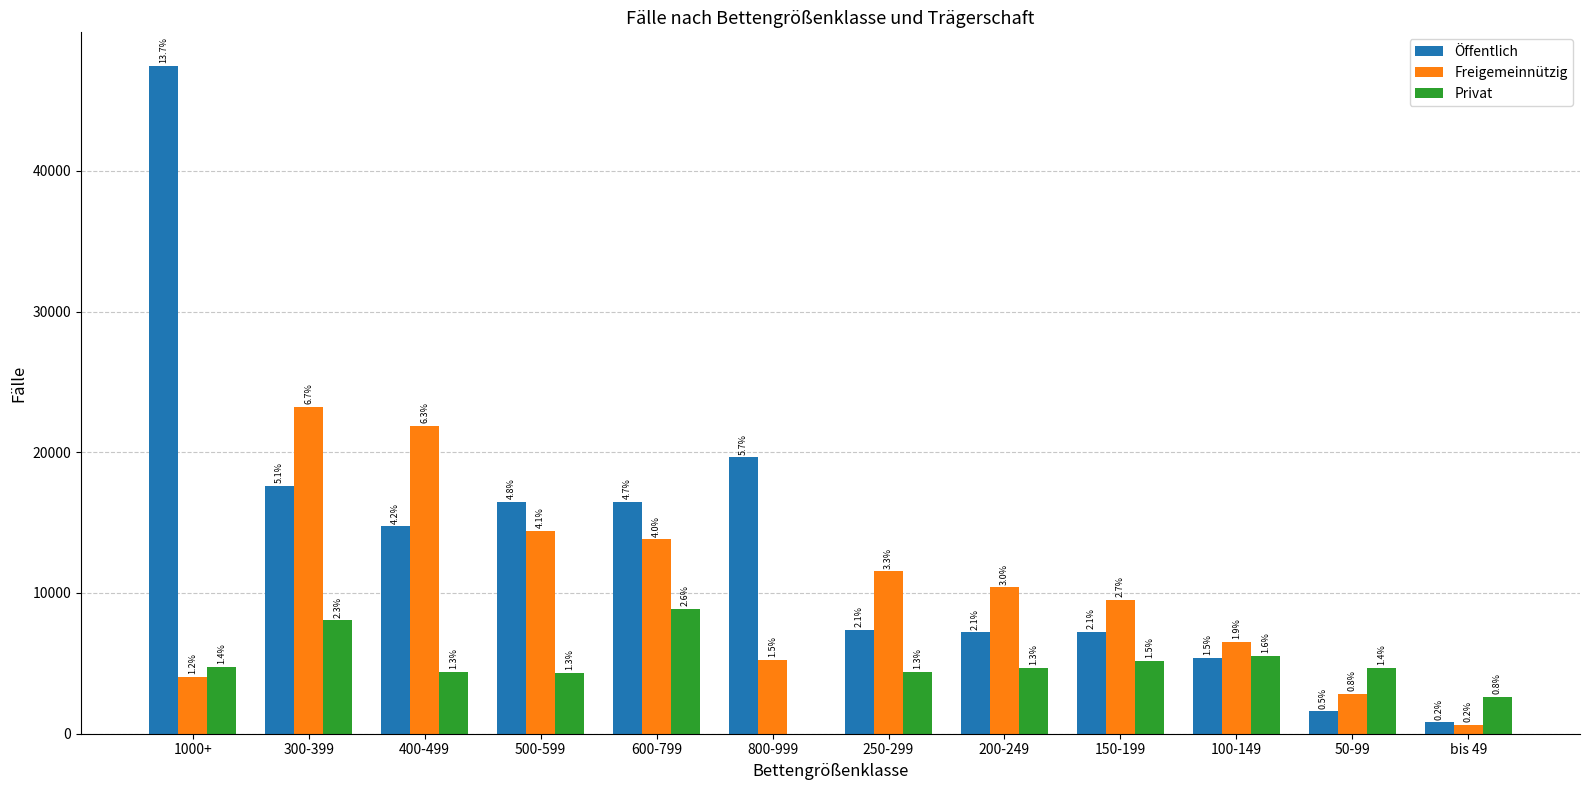

What is the difference between the second highest and minimum values in the Freigemeinnützig series?

21258